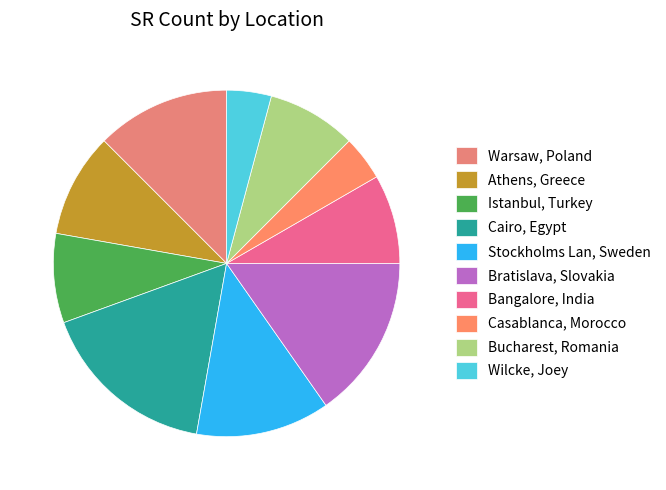

Which has a higher value, Warsaw, Poland or Stockholms Lan, Sweden?

Warsaw, Poland